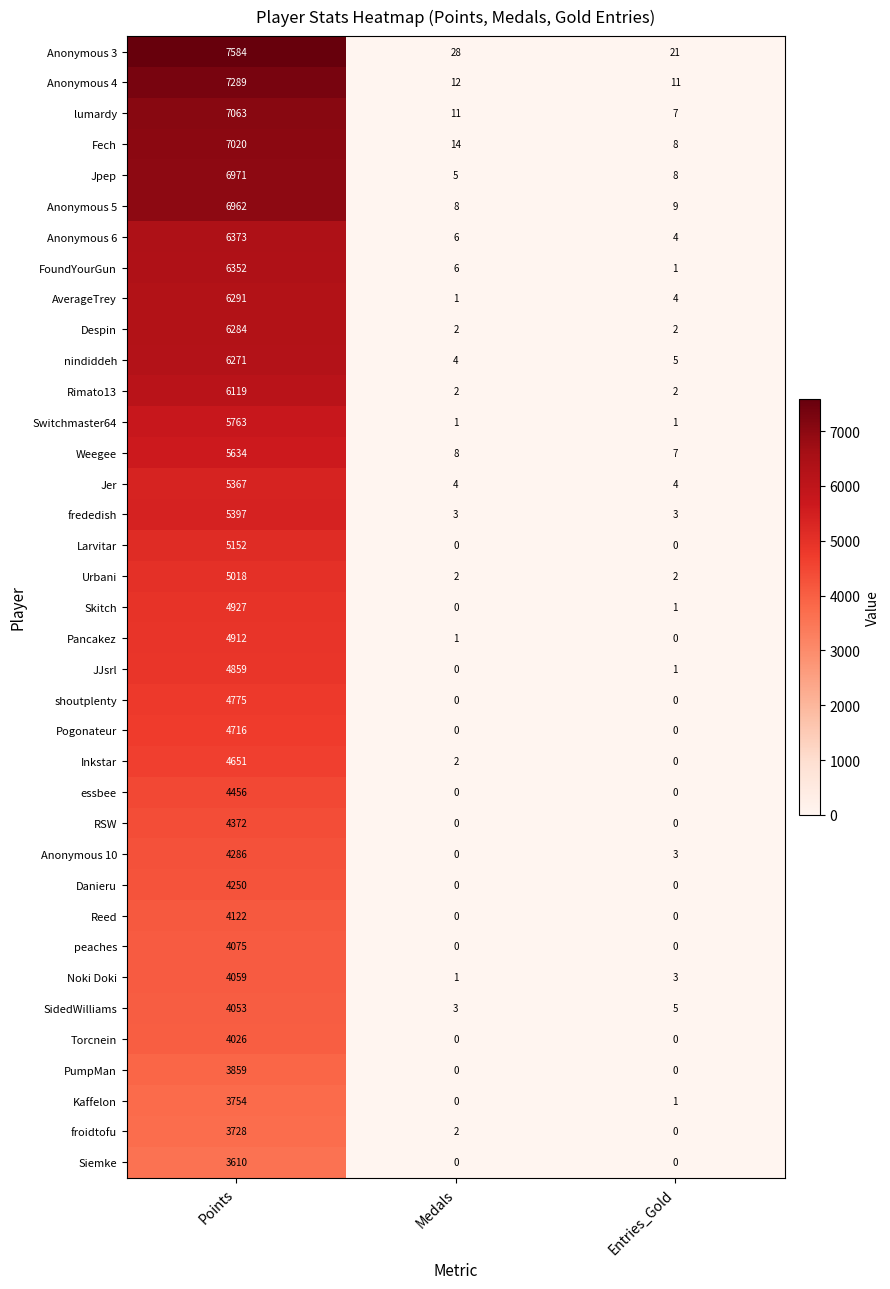

At which label does Rimato13 reach its peak?

Points